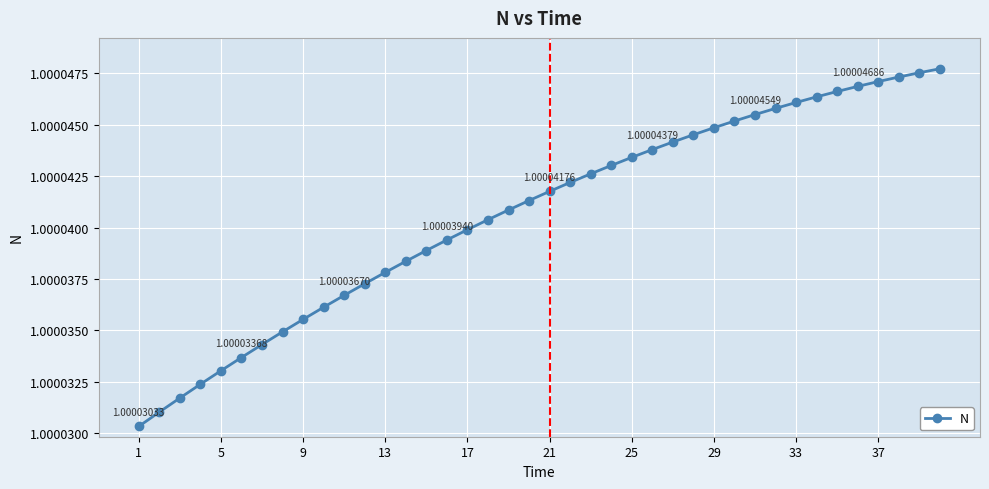

What is the sum of all values?

40.0